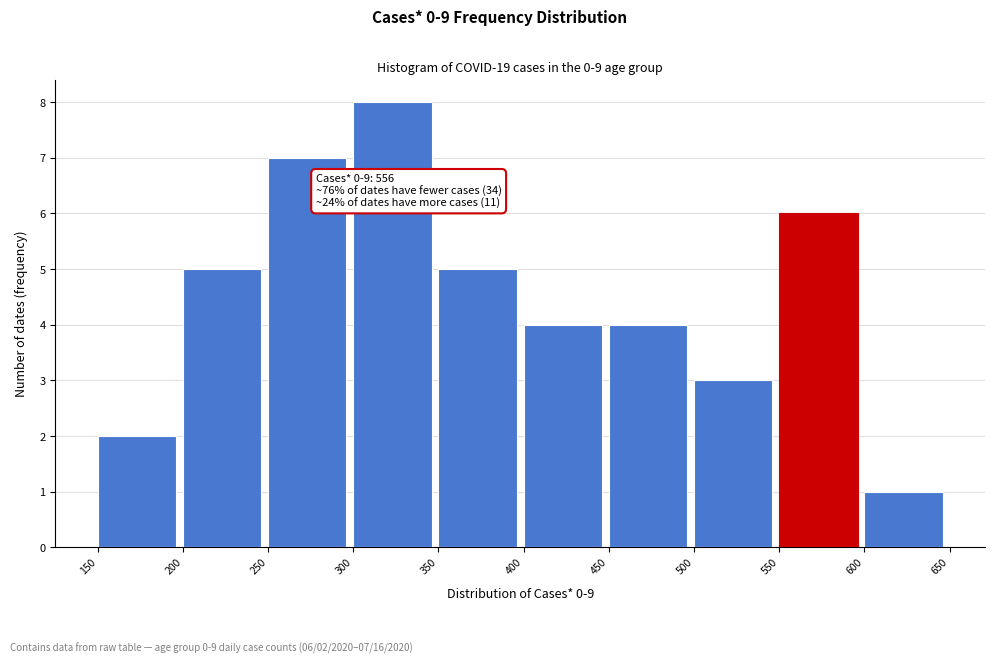

Over which range of the x-axis is the bar tallest?

300 to 350